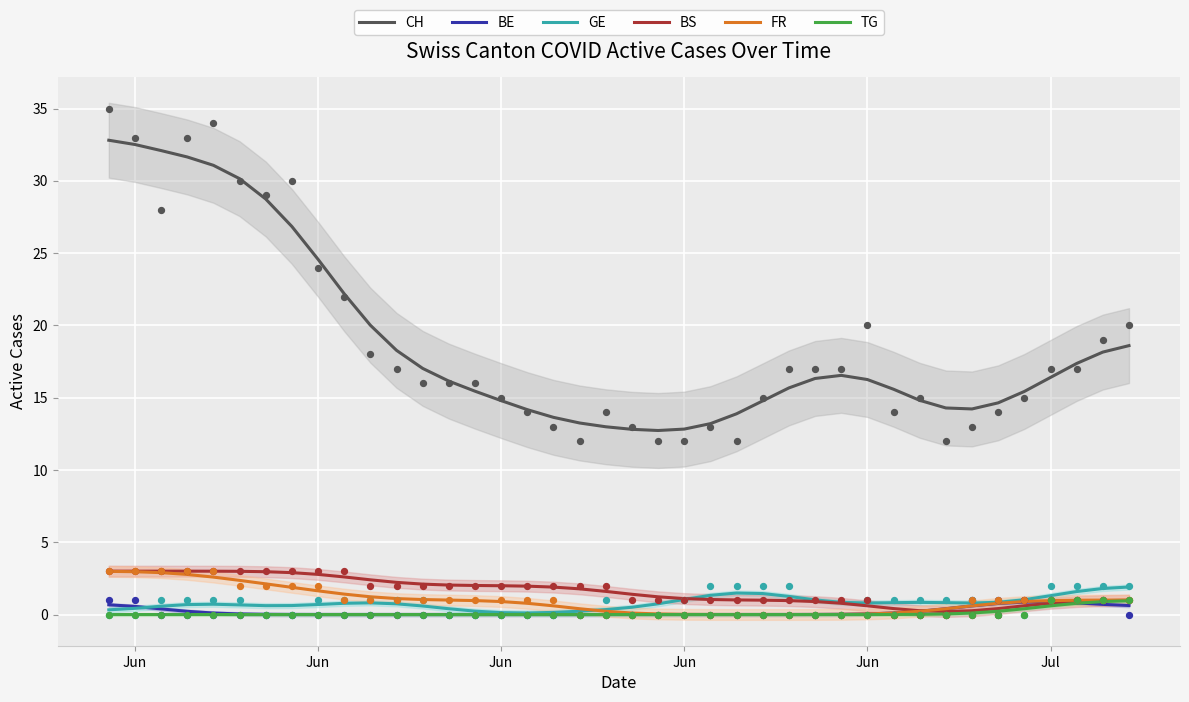

Which series has the largest total across all categories?

CH